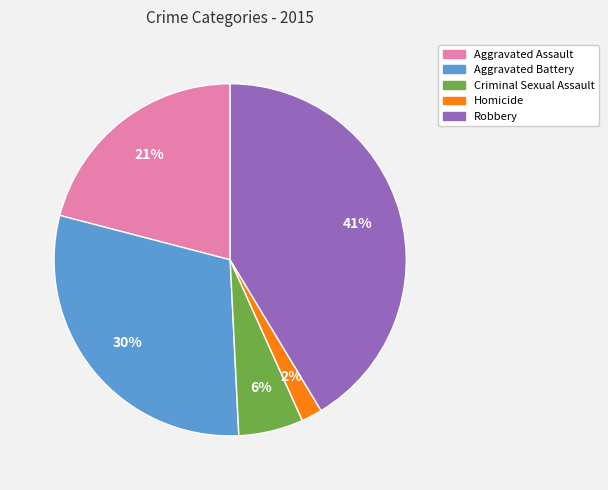

Which has a higher value, Criminal Sexual Assault or Aggravated Battery?

Aggravated Battery